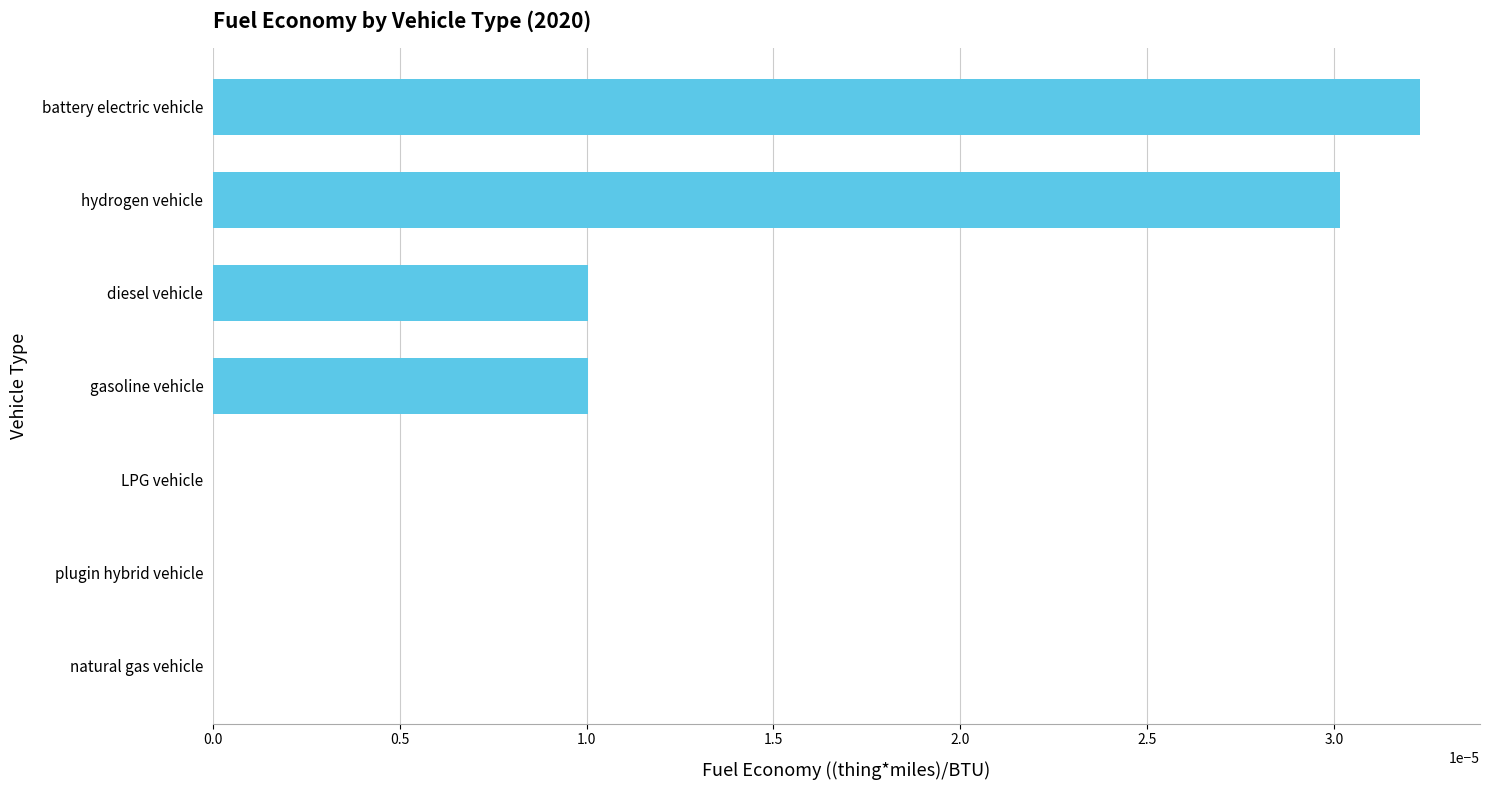

Which label corresponds to the largest value in the chart?

battery electric vehicle